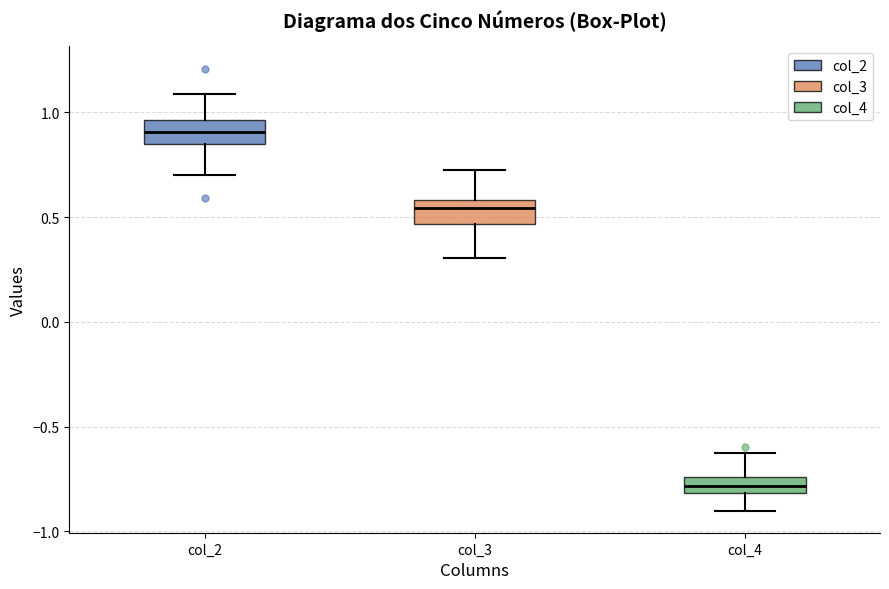

Reading left to right, transcribe this box plot: for each box, give where its median line is, the range the box spans, and where its two whiskers end, as read against the y-axis. The values are not printed on the chart, so give them approximately, as read against the axis.

col_2: median 0.90, box 0.85 to 0.95, whiskers 0.70 to 1.10
col_3: median 0.55, box 0.45 to 0.60, whiskers 0.30 to 0.75
col_4: median -0.80 (inside the box), box -0.80 to -0.75, whiskers -0.90 to -0.65